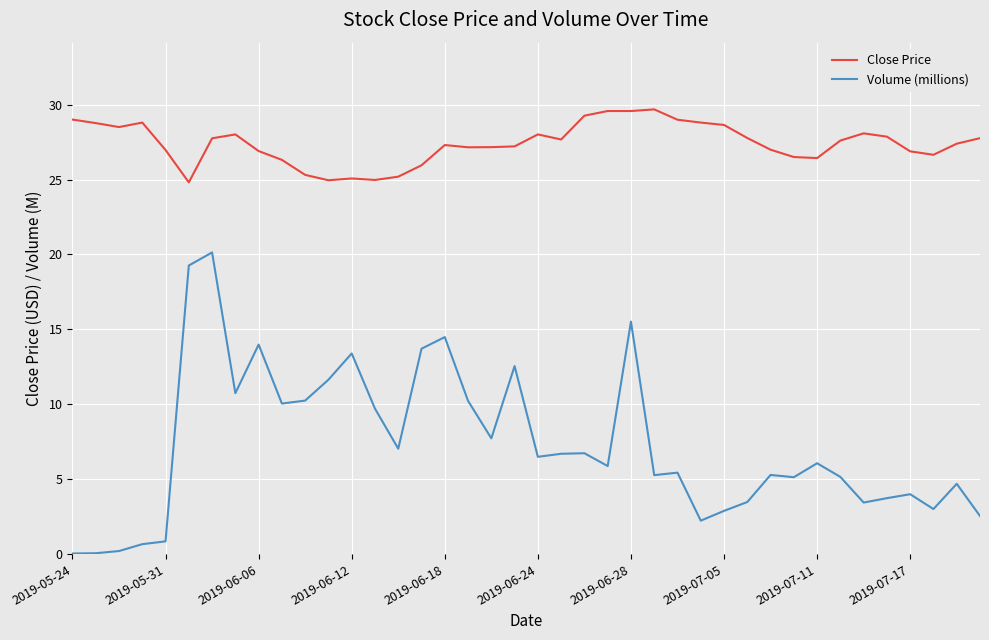

True or false: Volume (millions) and Close Price cross at least once.

False